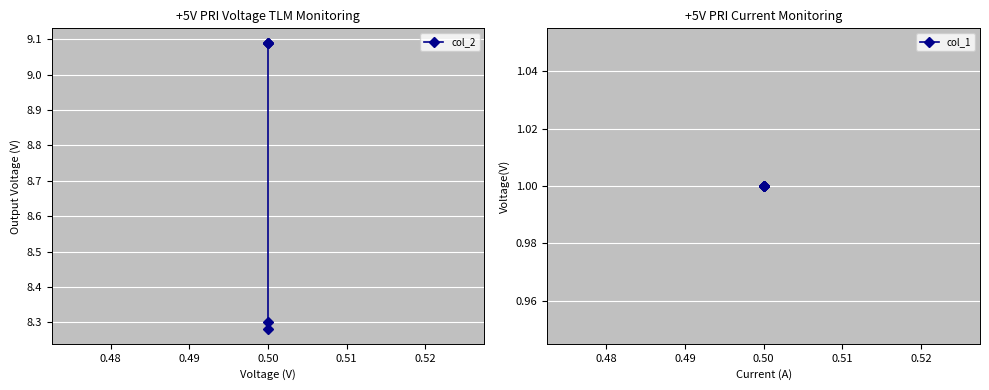

What are all the series names shown in the legend?

col_2, col_1